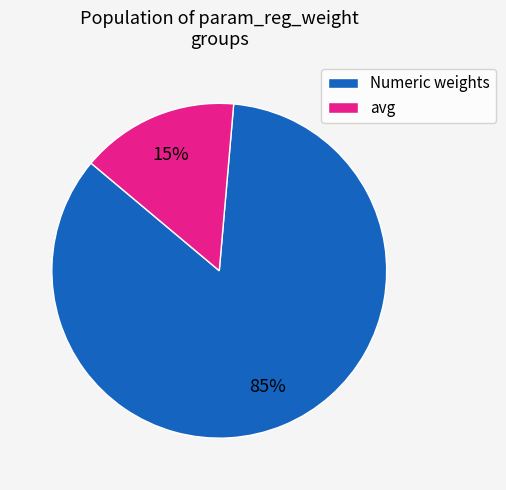

To the nearest percent, what percentage of the pie is avg?

15%